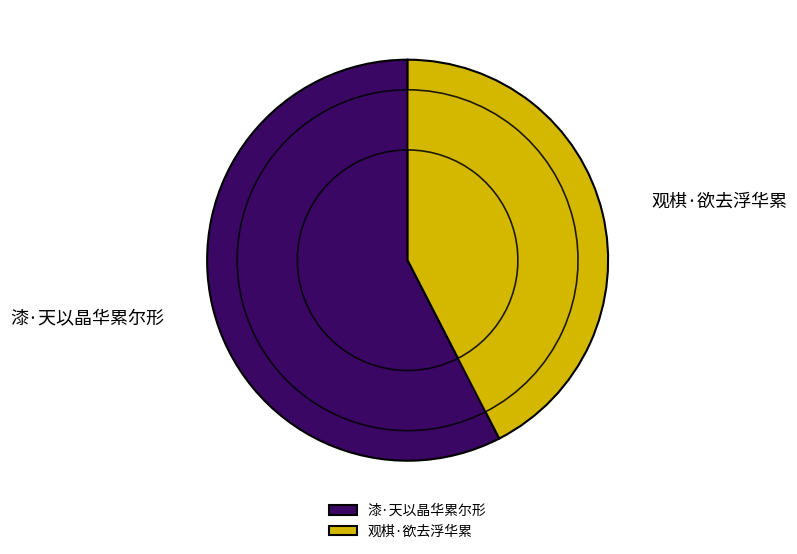

The 漆·天以晶华累尔形 slice represents 45% of the pie. True or false?

False